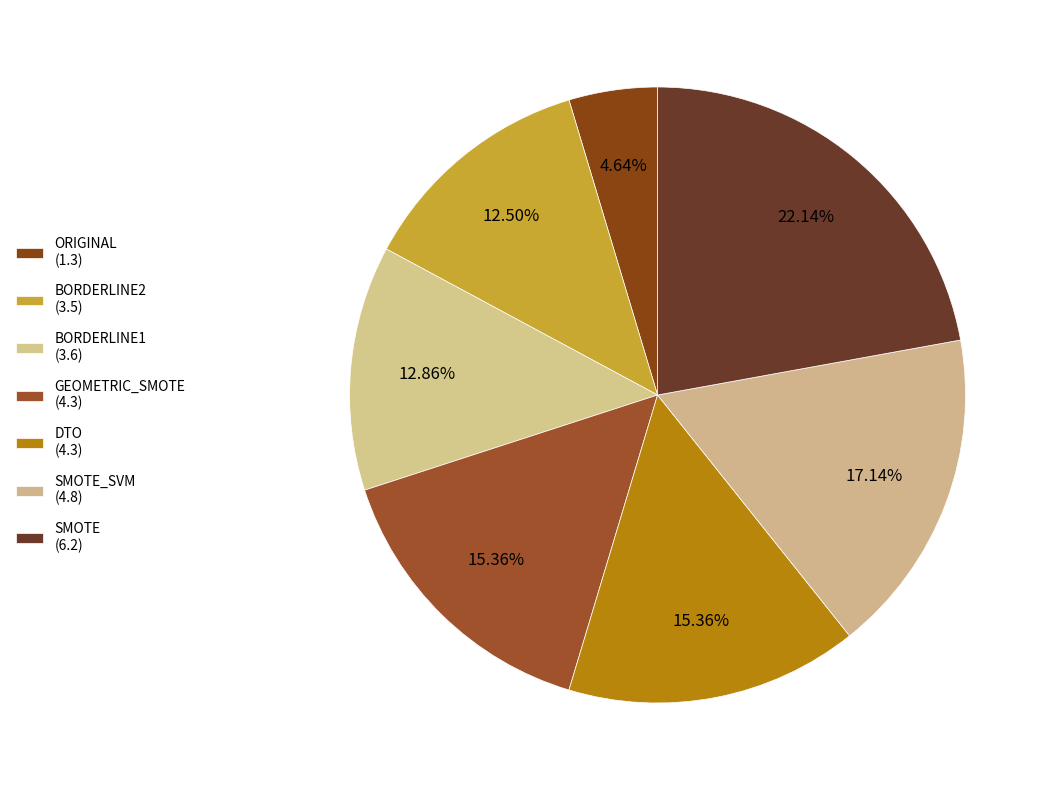

How many segments does this pie chart have?

7